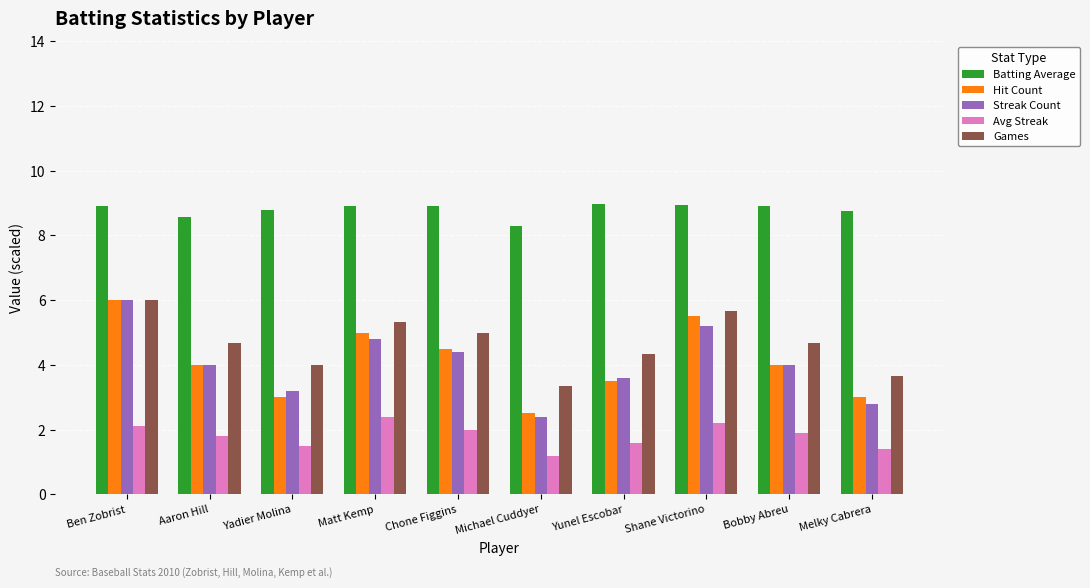

True or false: Batting Average has a value of 8.9 at Bobby Abreu.

True